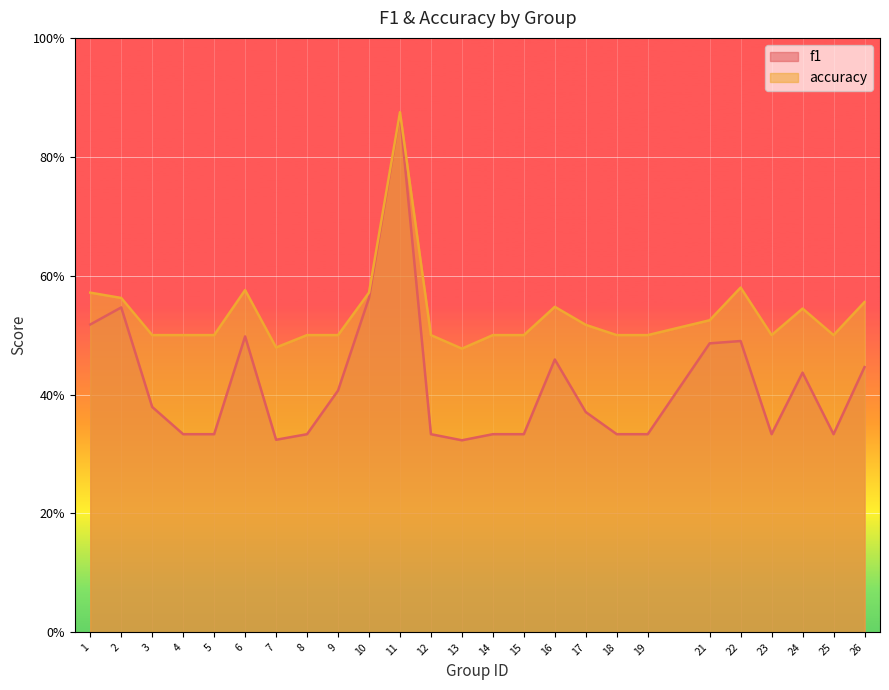

Reading left to right, extract all data points from this chart.

f1: 1=0.5	2=0.5	3=0.4	4=0.3	5=0.3	6=0.5	7=0.3	8=0.3	9=0.4	10=0.6	11=0.9	12=0.3	13=0.3	14=0.3	15=0.3	16=0.5	17=0.4	18=0.3	19=0.3	21=0.5	22=0.5	23=0.3	24=0.4	25=0.3	26=0.4
accuracy: 1=0.6	2=0.6	3=0.5	4=0.5	5=0.5	6=0.6	7=0.5	8=0.5	9=0.5	10=0.6	11=0.9	12=0.5	13=0.5	14=0.5	15=0.5	16=0.5	17=0.5	18=0.5	19=0.5	21=0.5	22=0.6	23=0.5	24=0.5	25=0.5	26=0.6